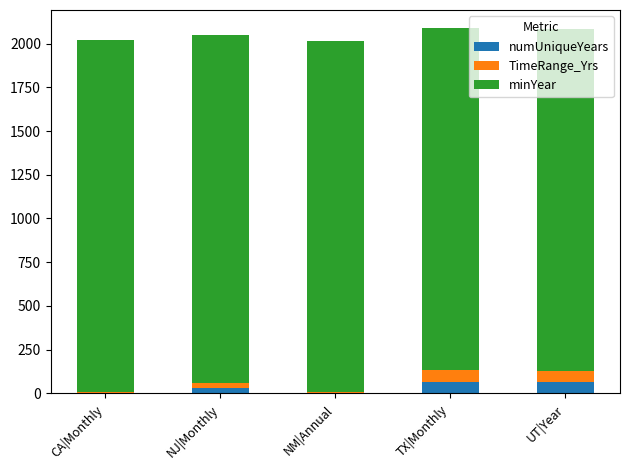

What is the total value across all series at UT|Year?

2084